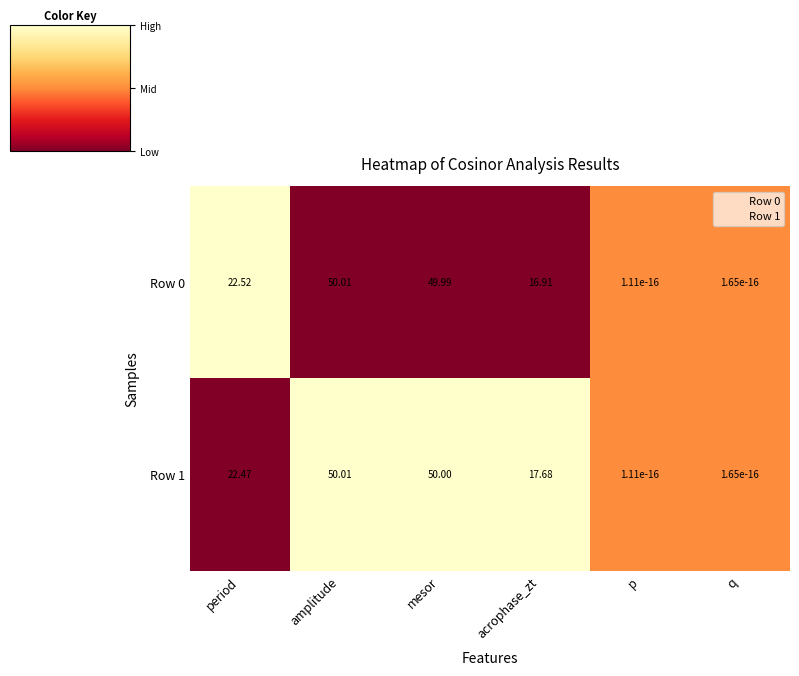

Where does the Row 0 series first go above 22?

period